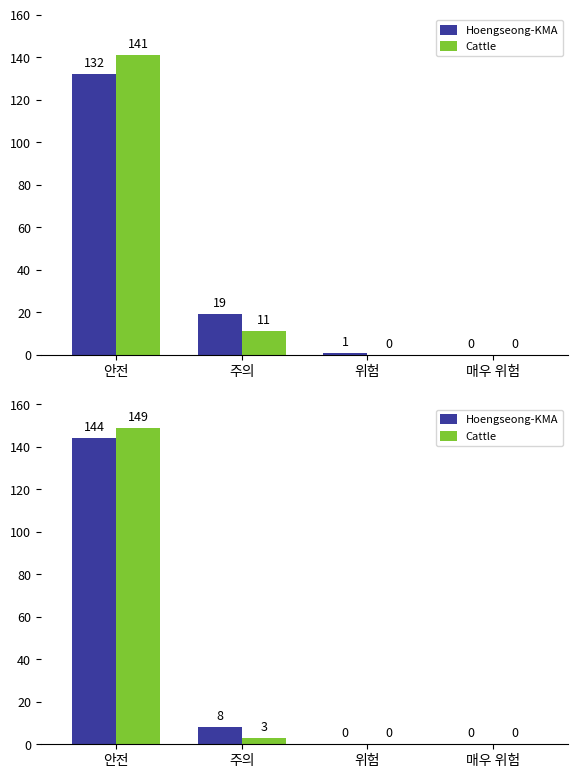

Is it true that Cattle equals 0 at 위험?

True